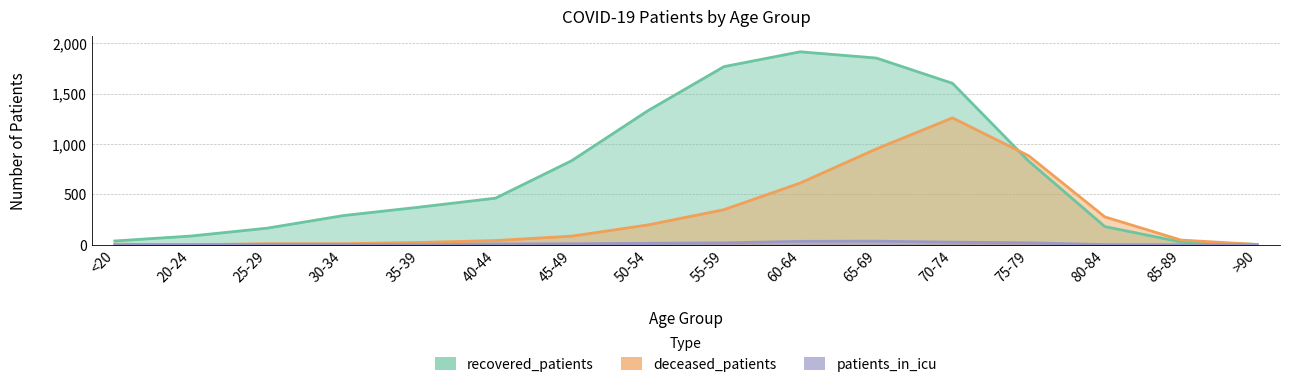

True or false: recovered_patients has a value of 165 at 25-29.

True